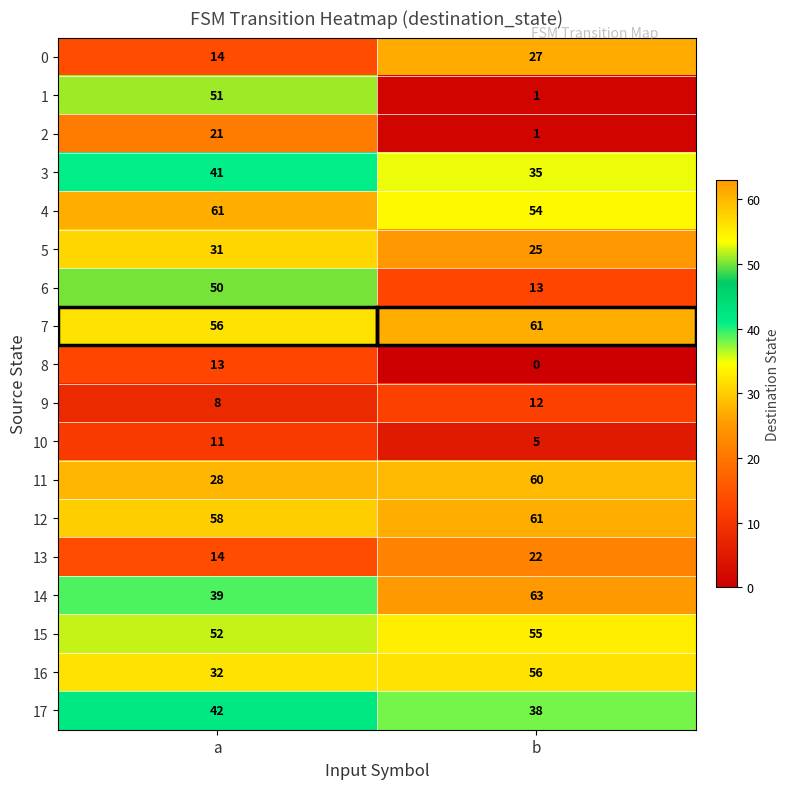

At which category does the chart reach its minimum across all series?

b